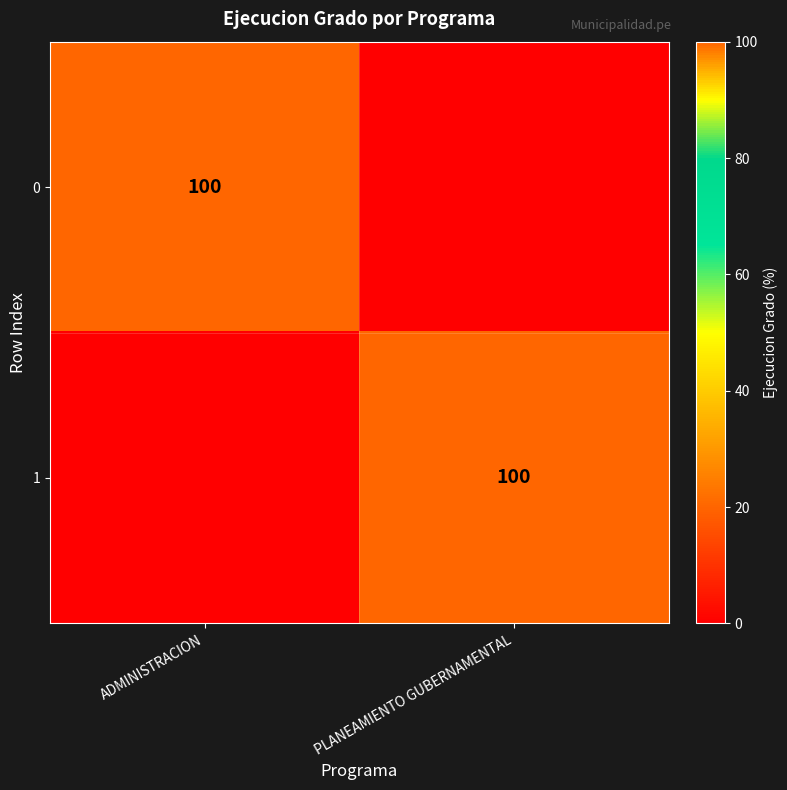

True or false: 0 has a value of 100 at ADMINISTRACION.

True